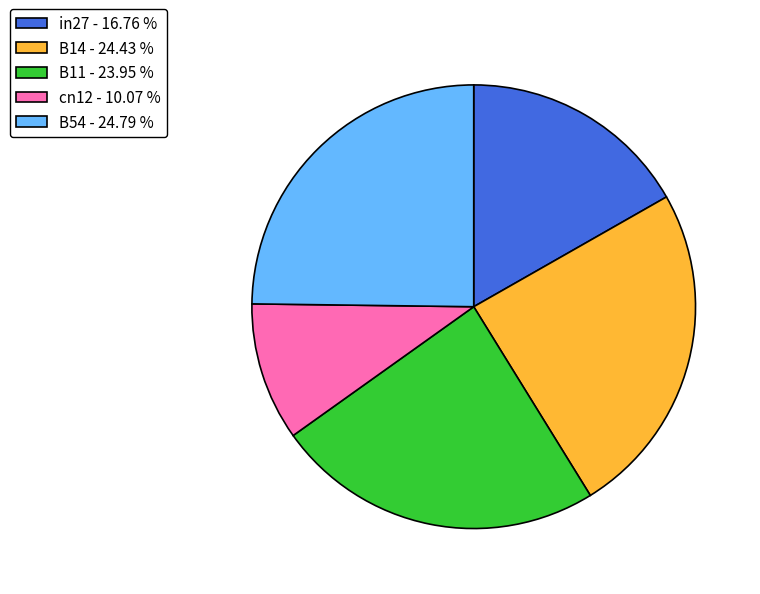

Is it true that B54 is 17% of the pie?

False